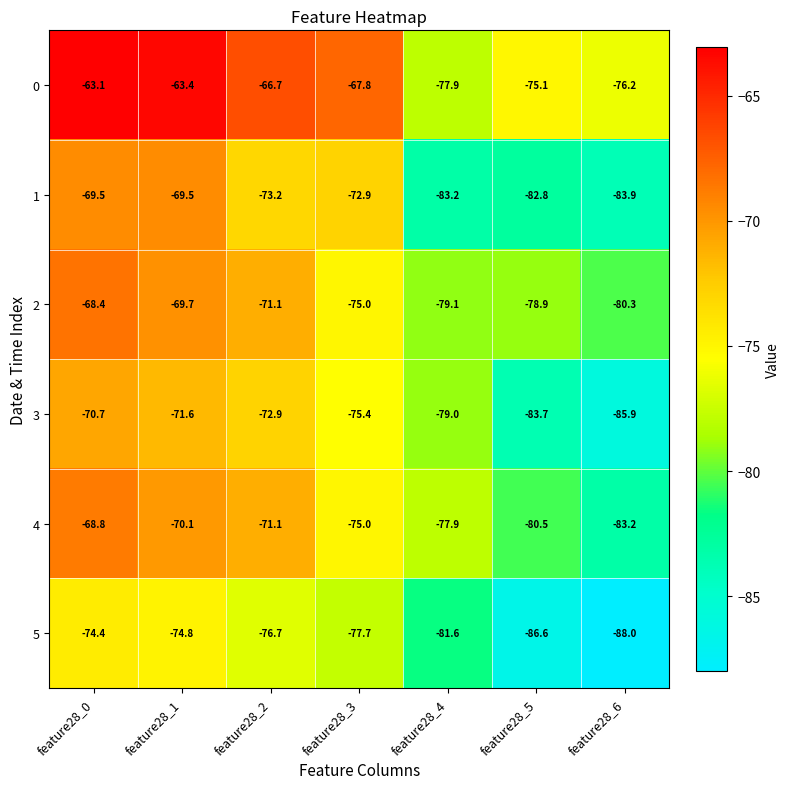

Which series has the widest spread of values?

3